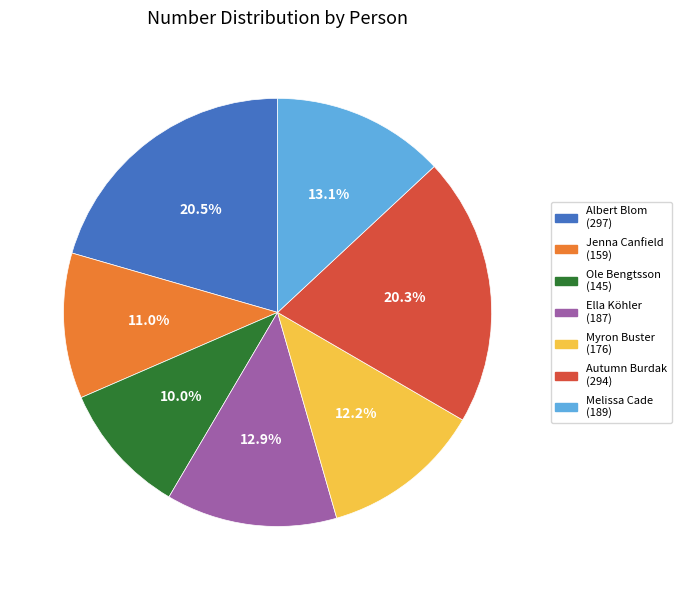

Count the number of slices in the pie.

7